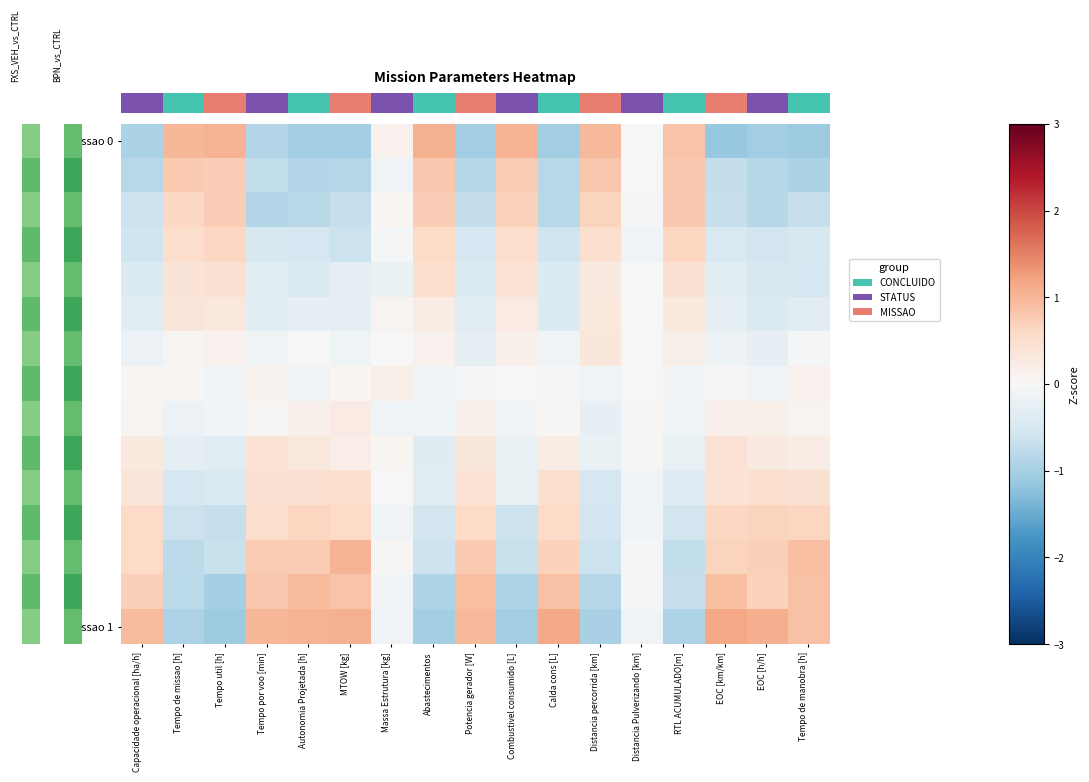

Reading right to left, transcribe all the data shown in this chart.

row_0: Tempo de manobra [h]=-1.1	EOC [h/h]=-1.0	EOC [km/km]=-1.1	RTL ACUMULADO[m]=0.8	Distancia Pulverizando [km]=0.0	Distancia percorrida [km]=1.0	Calda cons [L]=-1.0	Combustivel consumido [L]=1.0	Potencia gerador [W]=-1.0	Abastecimentos=1.1	Massa Estrutura [kg]=0.1	MTOW [kg]=-1.0	Autonomia Projetada [h]=-1.0	Tempo por voo [min]=-0.9	Tempo util [h]=1.1	Tempo de missao [h]=1.0	Capacidade operacional [ha/h]=-1.0
row_1: Tempo de manobra [h]=-0.9	EOC [h/h]=-0.9	EOC [km/km]=-0.7	RTL ACUMULADO[m]=0.8	Distancia Pulverizando [km]=-0.0	Distancia percorrida [km]=0.8	Calda cons [L]=-0.8	Combustivel consumido [L]=0.8	Potencia gerador [W]=-0.8	Abastecimentos=0.8	Massa Estrutura [kg]=-0.1	MTOW [kg]=-0.9	Autonomia Projetada [h]=-0.9	Tempo por voo [min]=-0.7	Tempo util [h]=0.7	Tempo de missao [h]=0.8	Capacidade operacional [ha/h]=-0.8
row_2: Tempo de manobra [h]=-0.7	EOC [h/h]=-0.9	EOC [km/km]=-0.7	RTL ACUMULADO[m]=0.8	Distancia Pulverizando [km]=-0.0	Distancia percorrida [km]=0.7	Calda cons [L]=-0.8	Combustivel consumido [L]=0.7	Potencia gerador [W]=-0.7	Abastecimentos=0.7	Massa Estrutura [kg]=0.1	MTOW [kg]=-0.7	Autonomia Projetada [h]=-0.8	Tempo por voo [min]=-0.9	Tempo util [h]=0.7	Tempo de missao [h]=0.6	Capacidade operacional [ha/h]=-0.6
row_3: Tempo de manobra [h]=-0.5	EOC [h/h]=-0.6	EOC [km/km]=-0.5	RTL ACUMULADO[m]=0.6	Distancia Pulverizando [km]=-0.1	Distancia percorrida [km]=0.5	Calda cons [L]=-0.6	Combustivel consumido [L]=0.5	Potencia gerador [W]=-0.5	Abastecimentos=0.6	Massa Estrutura [kg]=-0.0	MTOW [kg]=-0.6	Autonomia Projetada [h]=-0.5	Tempo por voo [min]=-0.5	Tempo util [h]=0.6	Tempo de missao [h]=0.5	Capacidade operacional [ha/h]=-0.6
row_4: Tempo de manobra [h]=-0.5	EOC [h/h]=-0.5	EOC [km/km]=-0.3	RTL ACUMULADO[m]=0.5	Distancia Pulverizando [km]=-0.0	Distancia percorrida [km]=0.3	Calda cons [L]=-0.4	Combustivel consumido [L]=0.4	Potencia gerador [W]=-0.4	Abastecimentos=0.5	Massa Estrutura [kg]=-0.2	MTOW [kg]=-0.3	Autonomia Projetada [h]=-0.4	Tempo por voo [min]=-0.3	Tempo util [h]=0.5	Tempo de missao [h]=0.4	Capacidade operacional [ha/h]=-0.4
row_5: Tempo de manobra [h]=-0.3	EOC [h/h]=-0.4	EOC [km/km]=-0.3	RTL ACUMULADO[m]=0.3	Distancia Pulverizando [km]=0.0	Distancia percorrida [km]=0.3	Calda cons [L]=-0.4	Combustivel consumido [L]=0.3	Potencia gerador [W]=-0.3	Abastecimentos=0.2	Massa Estrutura [kg]=0.1	MTOW [kg]=-0.3	Autonomia Projetada [h]=-0.2	Tempo por voo [min]=-0.3	Tempo util [h]=0.3	Tempo de missao [h]=0.4	Capacidade operacional [ha/h]=-0.3
row_6: Tempo de manobra [h]=-0.1	EOC [h/h]=-0.2	EOC [km/km]=-0.1	RTL ACUMULADO[m]=0.2	Distancia Pulverizando [km]=-0.0	Distancia percorrida [km]=0.3	Calda cons [L]=-0.1	Combustivel consumido [L]=0.1	Potencia gerador [W]=-0.3	Abastecimentos=0.1	Massa Estrutura [kg]=0.0	MTOW [kg]=-0.1	Autonomia Projetada [h]=0.0	Tempo por voo [min]=-0.1	Tempo util [h]=0.1	Tempo de missao [h]=0.1	Capacidade operacional [ha/h]=-0.2
row_7: Tempo de manobra [h]=0.1	EOC [h/h]=-0.1	EOC [km/km]=0.0	RTL ACUMULADO[m]=-0.1	Distancia Pulverizando [km]=0.0	Distancia percorrida [km]=-0.1	Calda cons [L]=-0.0	Combustivel consumido [L]=0.0	Potencia gerador [W]=-0.0	Abastecimentos=-0.1	Massa Estrutura [kg]=0.2	MTOW [kg]=0.0	Autonomia Projetada [h]=-0.1	Tempo por voo [min]=0.1	Tempo util [h]=-0.1	Tempo de missao [h]=0.1	Capacidade operacional [ha/h]=0.1
row_8: Tempo de manobra [h]=0.1	EOC [h/h]=0.2	EOC [km/km]=0.2	RTL ACUMULADO[m]=-0.1	Distancia Pulverizando [km]=0.0	Distancia percorrida [km]=-0.2	Calda cons [L]=0.0	Combustivel consumido [L]=-0.1	Potencia gerador [W]=0.2	Abastecimentos=-0.1	Massa Estrutura [kg]=-0.1	MTOW [kg]=0.2	Autonomia Projetada [h]=0.2	Tempo por voo [min]=0.0	Tempo util [h]=-0.1	Tempo de missao [h]=-0.2	Capacidade operacional [ha/h]=0.1
row_9: Tempo de manobra [h]=0.2	EOC [h/h]=0.3	EOC [km/km]=0.4	RTL ACUMULADO[m]=-0.2	Distancia Pulverizando [km]=0.0	Distancia percorrida [km]=-0.2	Calda cons [L]=0.2	Combustivel consumido [L]=-0.2	Potencia gerador [W]=0.3	Abastecimentos=-0.4	Massa Estrutura [kg]=0.1	MTOW [kg]=0.2	Autonomia Projetada [h]=0.3	Tempo por voo [min]=0.4	Tempo util [h]=-0.3	Tempo de missao [h]=-0.3	Capacidade operacional [ha/h]=0.3
row_10: Tempo de manobra [h]=0.5	EOC [h/h]=0.5	EOC [km/km]=0.4	RTL ACUMULADO[m]=-0.4	Distancia Pulverizando [km]=-0.1	Distancia percorrida [km]=-0.5	Calda cons [L]=0.5	Combustivel consumido [L]=-0.2	Potencia gerador [W]=0.4	Abastecimentos=-0.3	Massa Estrutura [kg]=0.0	MTOW [kg]=0.5	Autonomia Projetada [h]=0.5	Tempo por voo [min]=0.5	Tempo util [h]=-0.4	Tempo de missao [h]=-0.5	Capacidade operacional [ha/h]=0.4
row_11: Tempo de manobra [h]=0.7	EOC [h/h]=0.7	EOC [km/km]=0.6	RTL ACUMULADO[m]=-0.5	Distancia Pulverizando [km]=-0.1	Distancia percorrida [km]=-0.6	Calda cons [L]=0.6	Combustivel consumido [L]=-0.6	Potencia gerador [W]=0.6	Abastecimentos=-0.6	Massa Estrutura [kg]=-0.1	MTOW [kg]=0.6	Autonomia Projetada [h]=0.6	Tempo por voo [min]=0.5	Tempo util [h]=-0.7	Tempo de missao [h]=-0.6	Capacidade operacional [ha/h]=0.6
row_12: Tempo de manobra [h]=0.9	EOC [h/h]=0.7	EOC [km/km]=0.7	RTL ACUMULADO[m]=-0.7	Distancia Pulverizando [km]=-0.1	Distancia percorrida [km]=-0.7	Calda cons [L]=0.7	Combustivel consumido [L]=-0.7	Potencia gerador [W]=0.8	Abastecimentos=-0.6	Massa Estrutura [kg]=0.0	MTOW [kg]=1.0	Autonomia Projetada [h]=0.8	Tempo por voo [min]=0.8	Tempo util [h]=-0.7	Tempo de missao [h]=-0.8	Capacidade operacional [ha/h]=0.6
row_13: Tempo de manobra [h]=0.9	EOC [h/h]=0.7	EOC [km/km]=0.9	RTL ACUMULADO[m]=-0.7	Distancia Pulverizando [km]=-0.1	Distancia percorrida [km]=-0.9	Calda cons [L]=0.9	Combustivel consumido [L]=-0.9	Potencia gerador [W]=0.9	Abastecimentos=-0.9	Massa Estrutura [kg]=-0.1	MTOW [kg]=0.9	Autonomia Projetada [h]=0.9	Tempo por voo [min]=0.8	Tempo util [h]=-1.0	Tempo de missao [h]=-0.8	Capacidade operacional [ha/h]=0.7
row_14: Tempo de manobra [h]=0.9	EOC [h/h]=1.1	EOC [km/km]=1.2	RTL ACUMULADO[m]=-0.9	Distancia Pulverizando [km]=-0.1	Distancia percorrida [km]=-1.0	Calda cons [L]=1.1	Combustivel consumido [L]=-1.1	Potencia gerador [W]=1.0	Abastecimentos=-1.0	Massa Estrutura [kg]=-0.1	MTOW [kg]=1.1	Autonomia Projetada [h]=1.0	Tempo por voo [min]=1.0	Tempo util [h]=-1.1	Tempo de missao [h]=-0.9	Capacidade operacional [ha/h]=0.9